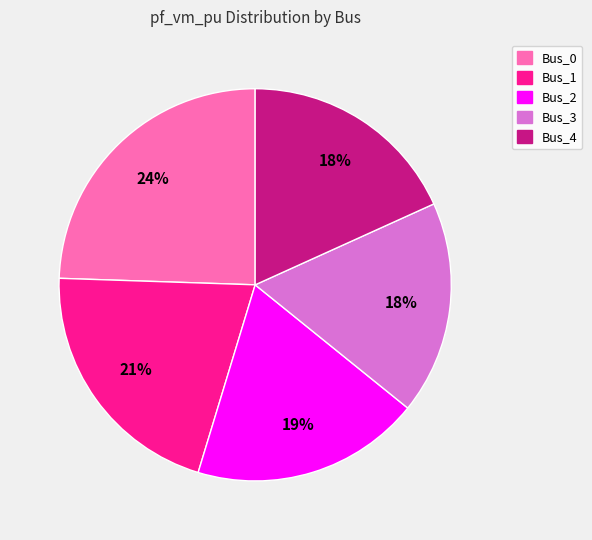

Between Bus_0 and Bus_4, which is larger?

Bus_0